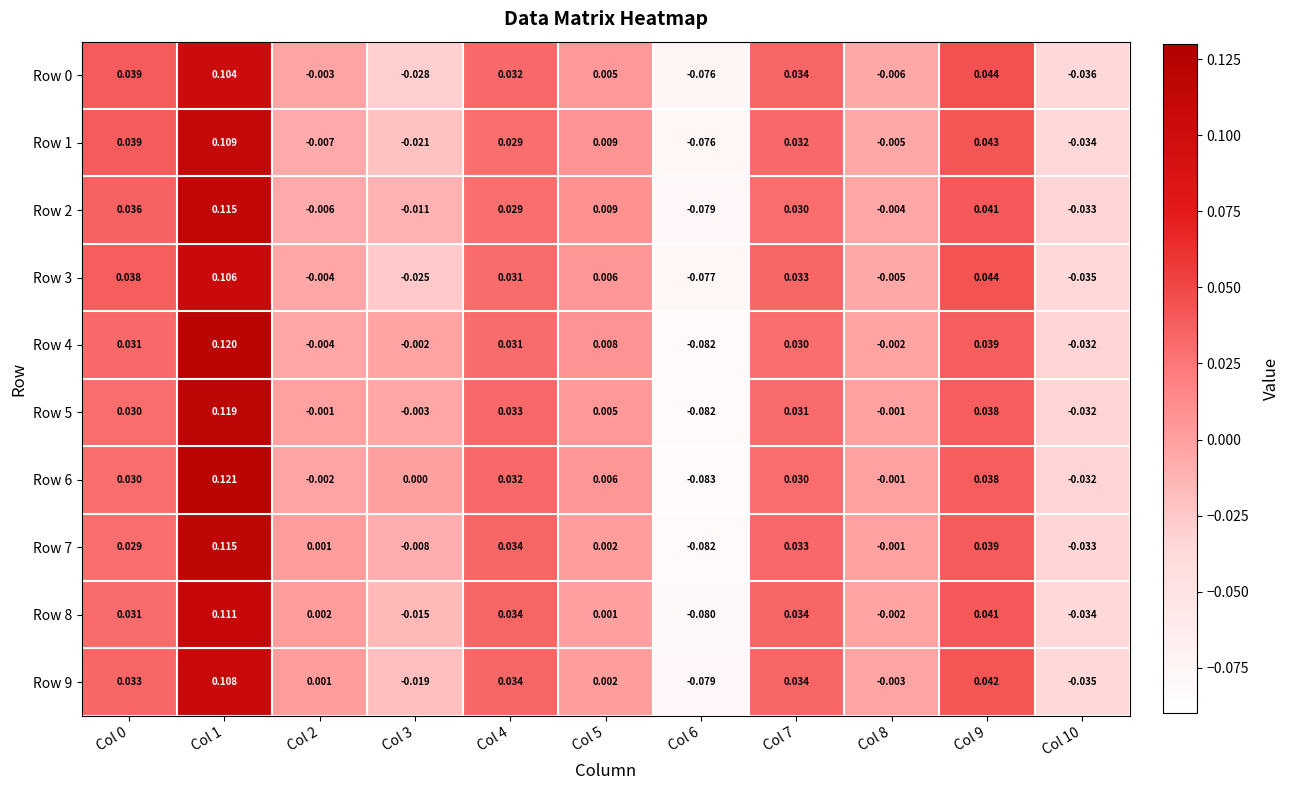

Is the value of Row 4 at Col 10 greater than the value of Row 0 at Col 8?

No